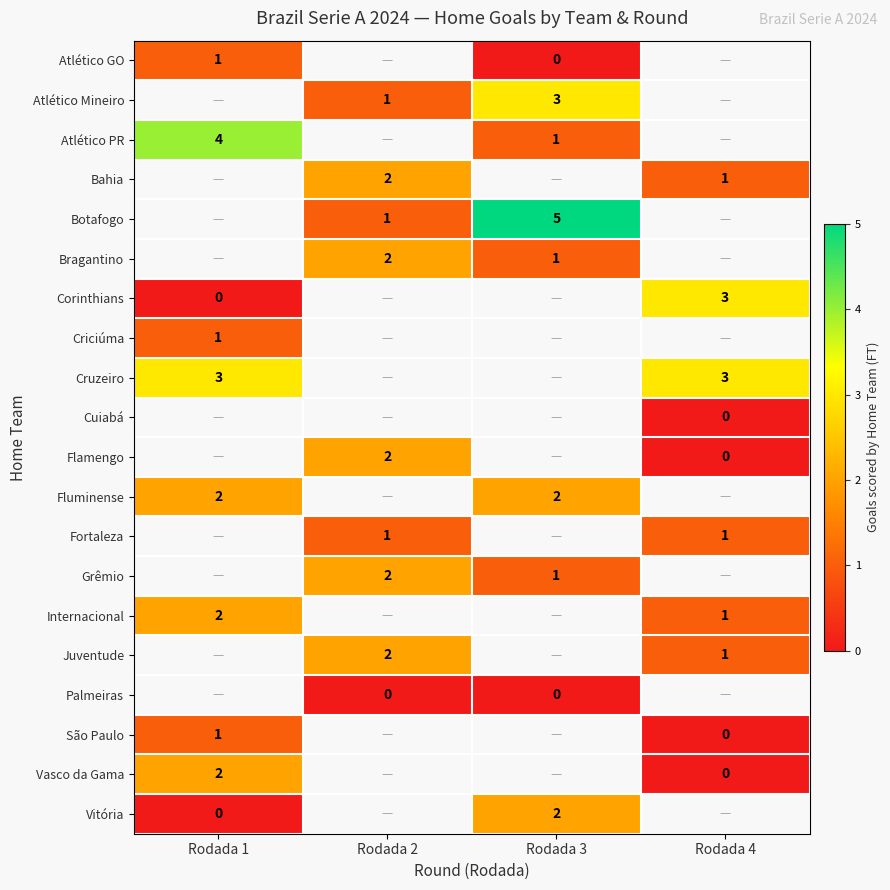

True or false: Cruzeiro has a value of 3 at Rodada 1.

True